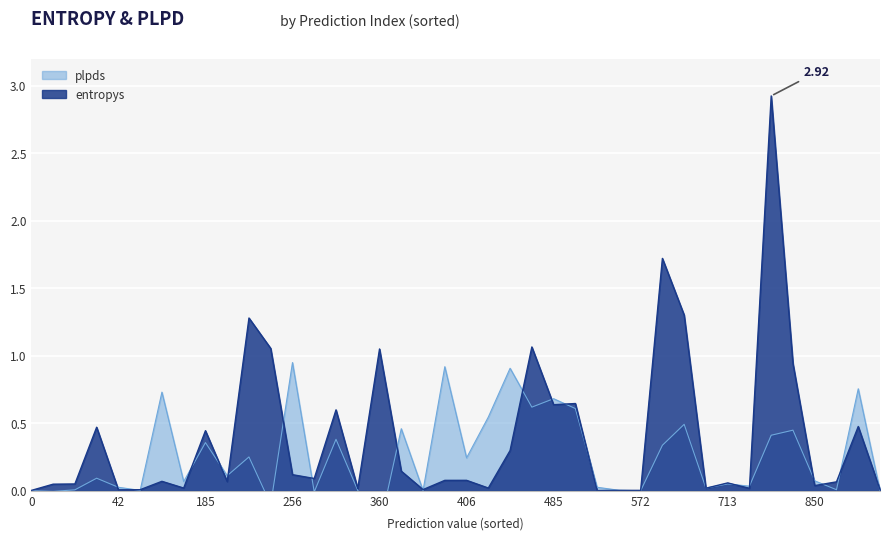

How many lines are shown in the chart?

2